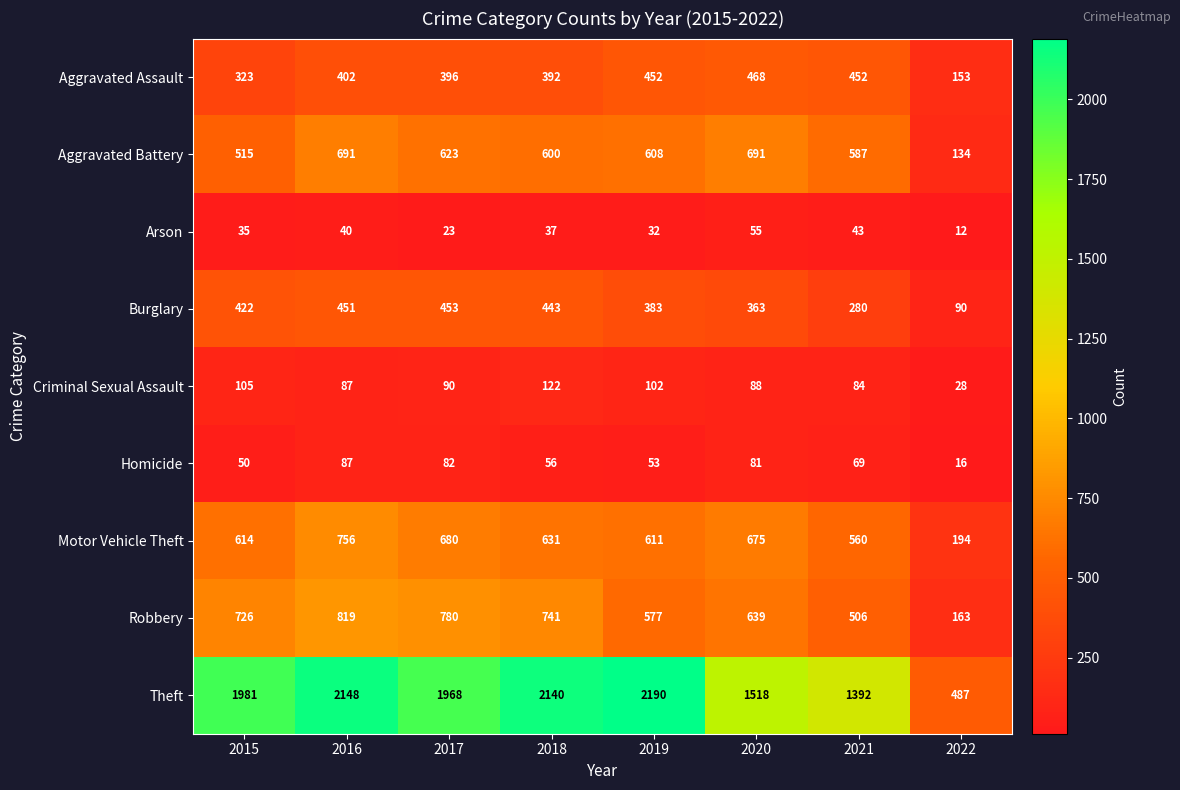

What is the difference between the maximum and minimum values in the Aggravated Battery series?

557